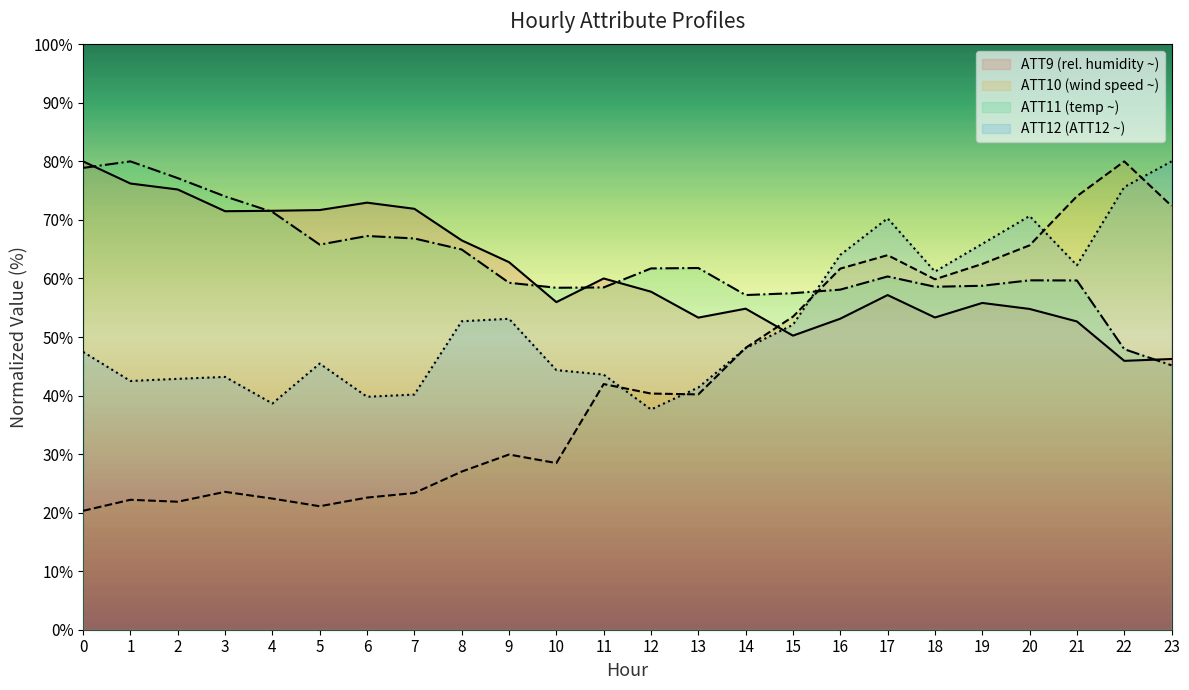

What is the minimum value for ATT11?

45.2